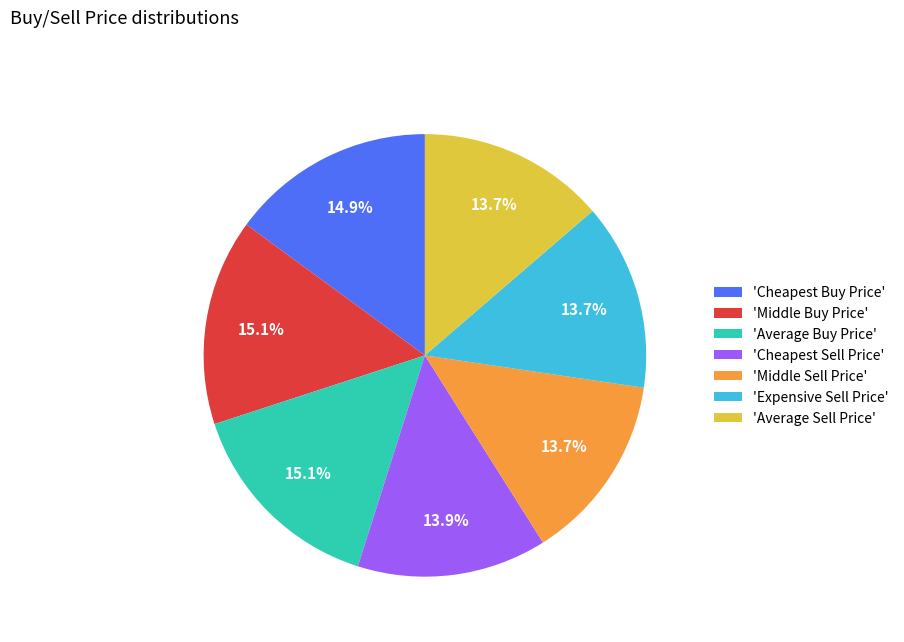

What is the total percentage of 'Average Sell Price' and 'Middle Sell Price'?

27.4%